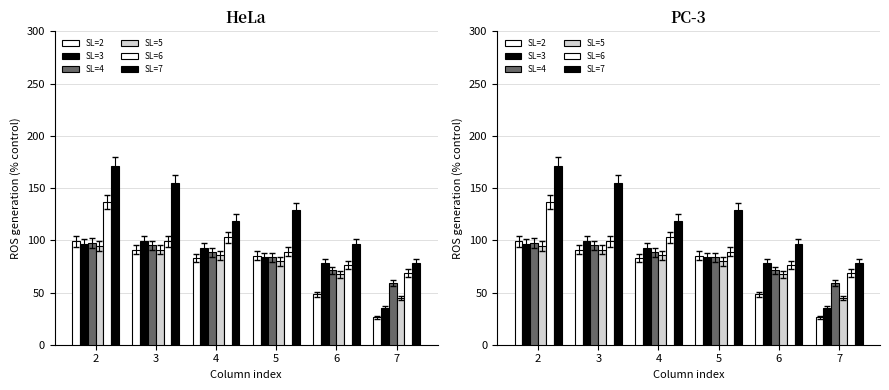

What is the difference between the SL=4 values at 2 and 6?

26.4